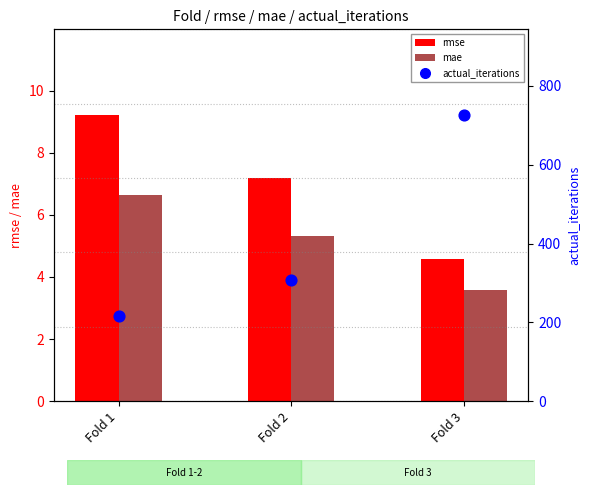

At how many categories does at least one series exceed 16?

3